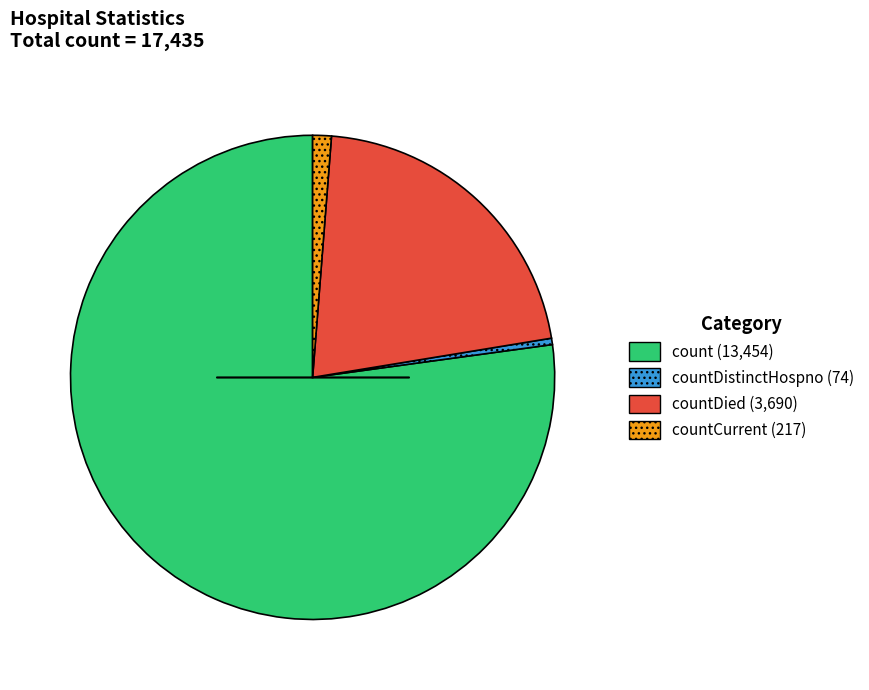

How many slices are in this pie chart?

4